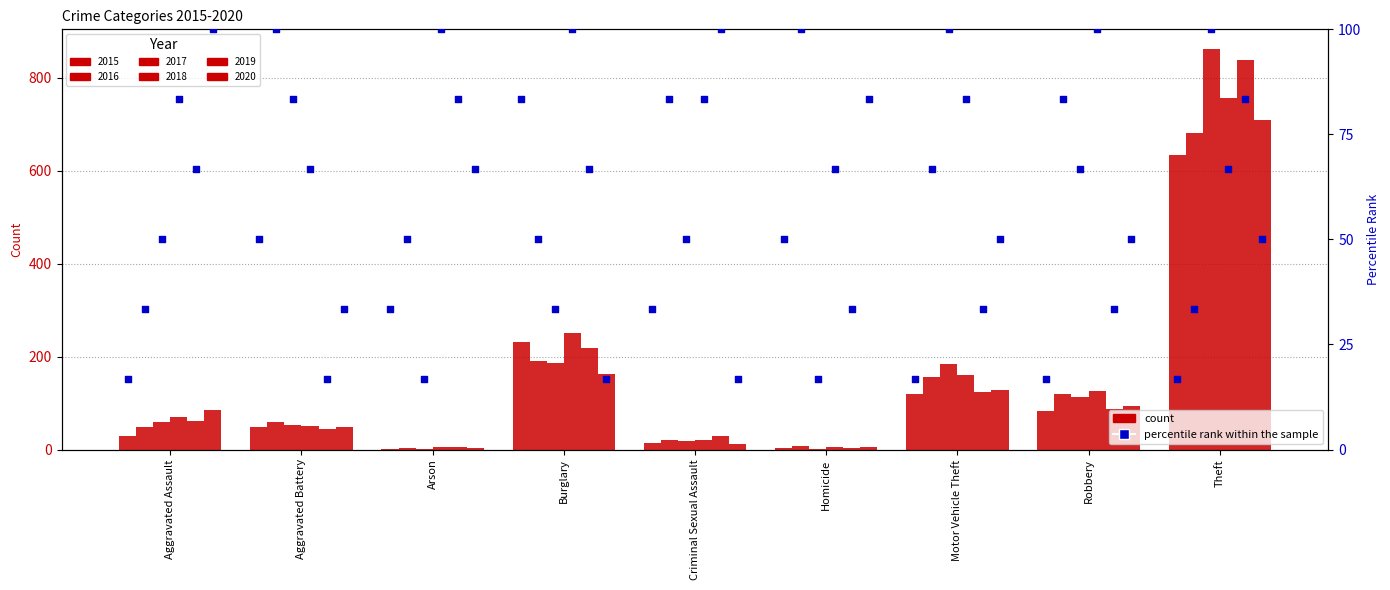

What is the ratio of the value at Criminal Sexual Assault to the value at Theft?

2.0